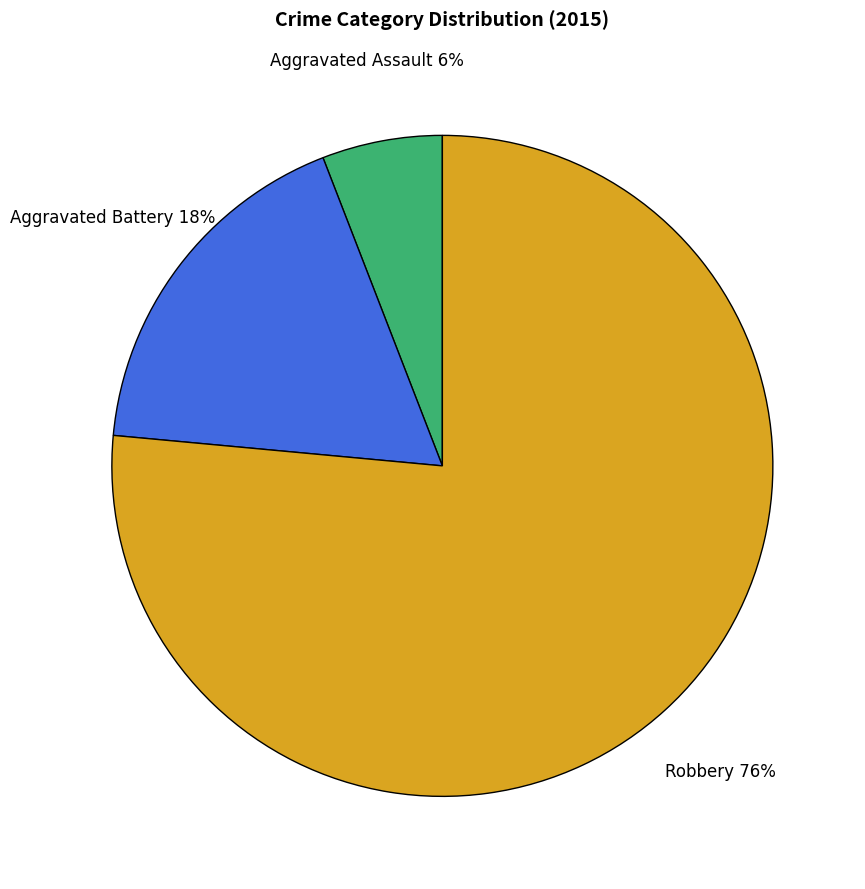

Between Aggravated Battery and Aggravated Assault, which is larger?

Aggravated Battery